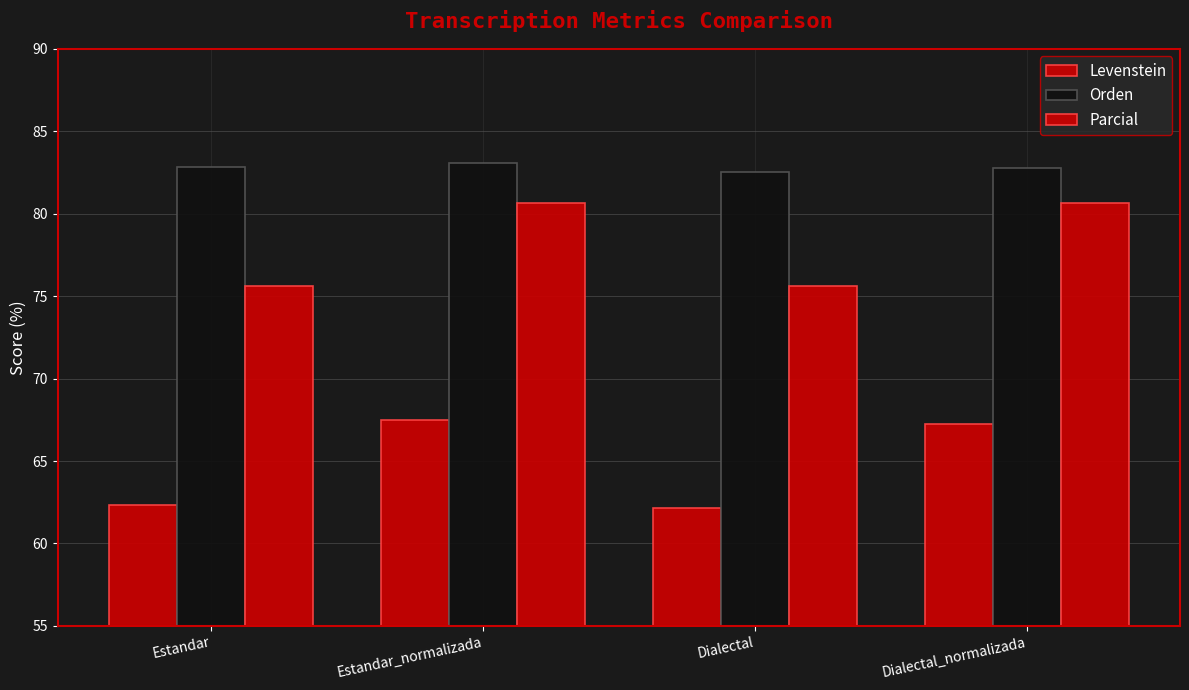

Which series has the largest total across all categories?

Orden